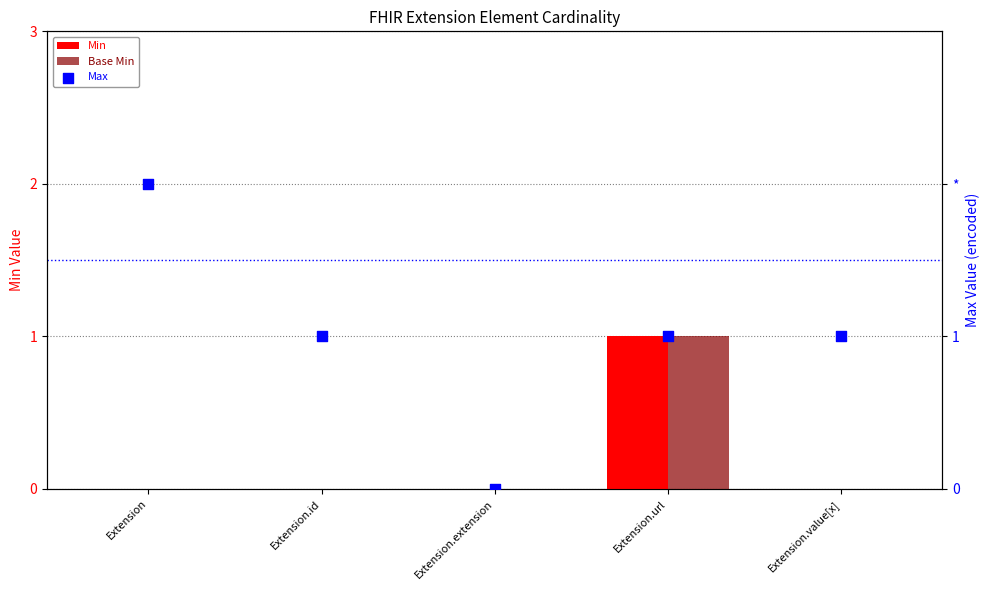

At which category is the sum across all series the highest?

Extension.url